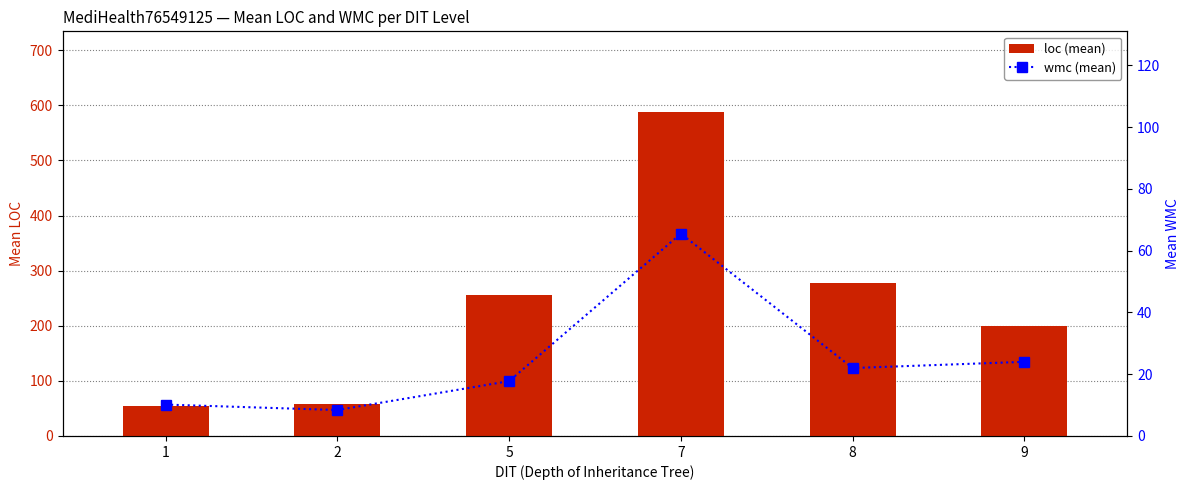

Rank the categories by loc (mean) value from lowest to highest.

1, 2, 9, 5, 8, 7